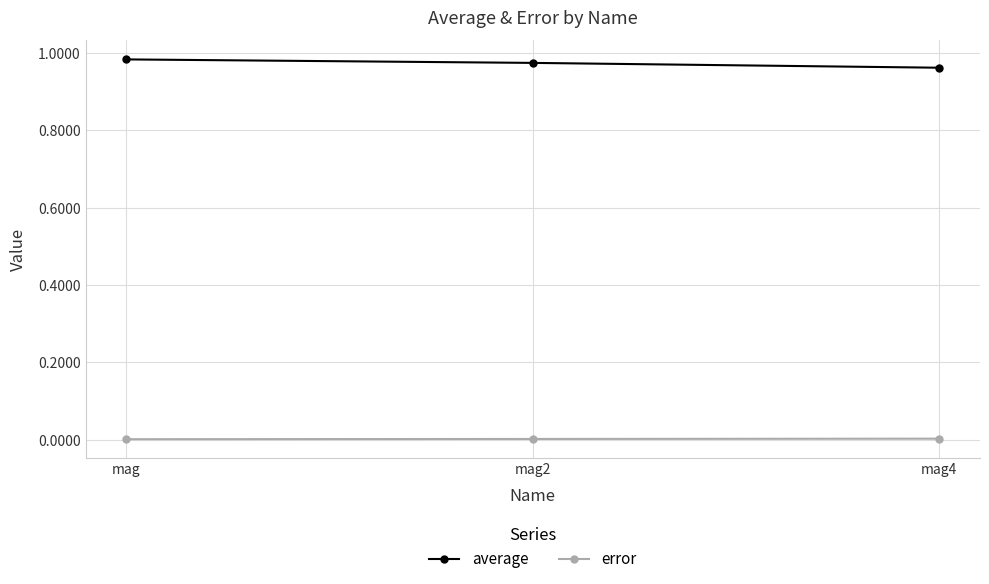

Is it true that average equals 1.8 at mag2?

False